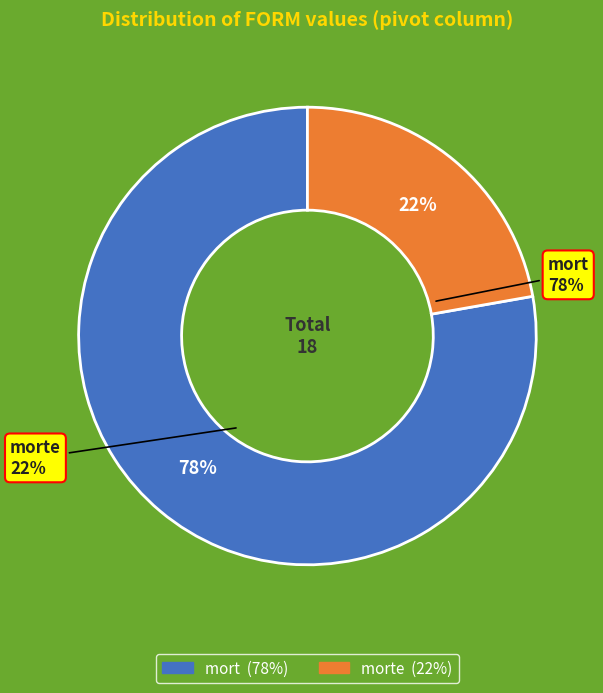

How much of the chart is everything except mort?

22.2%